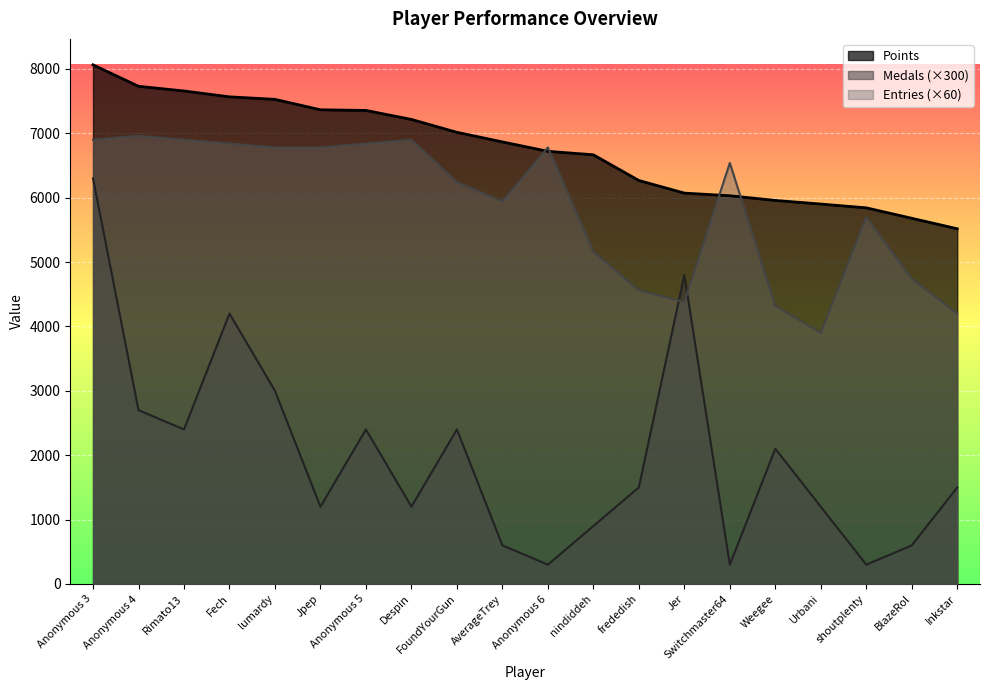

Reading left to right, transcribe all the data shown in this chart.

Points: 8063	7730	7657	7566	7527	7365	7355	7215	7015	6866	6720	6666	6267	6071	6030	5957	5901	5842	5680	5517
Medals: 6300	2700	2400	4200	3000	1200	2400	1200	2400	600	300	900	1500	4800	300	2100	1200	300	600	1500
Entries: 6900	6960	6900	6840	6780	6780	6840	6900	6240	5940	6780	5160	4560	4380	6540	4320	3900	5700	4740	4200